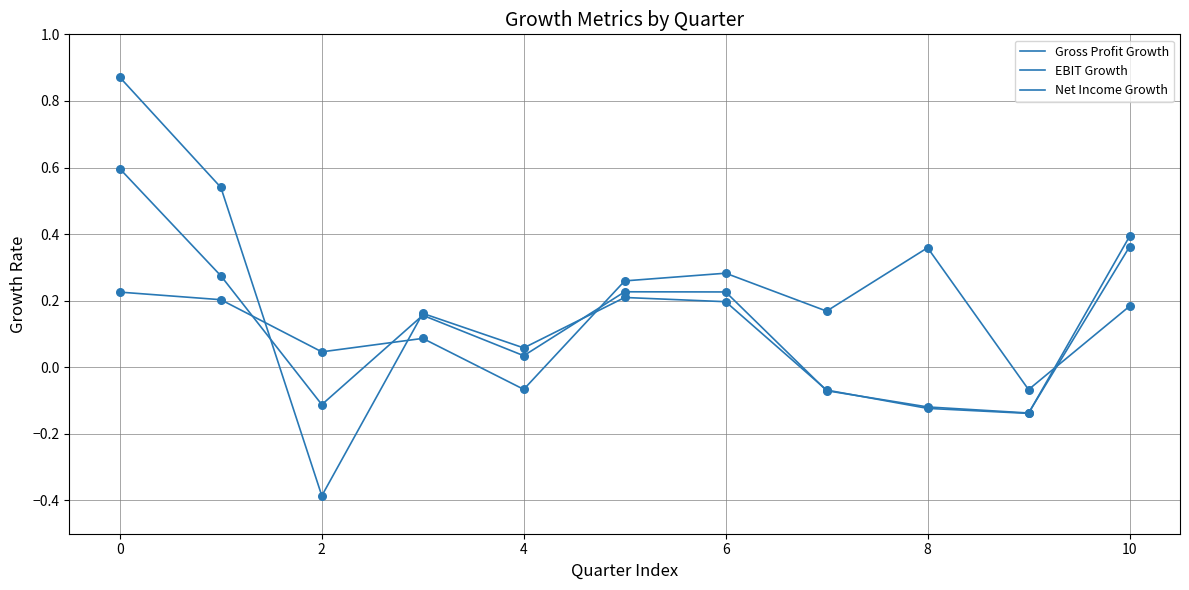

How many lines are shown in the chart?

3